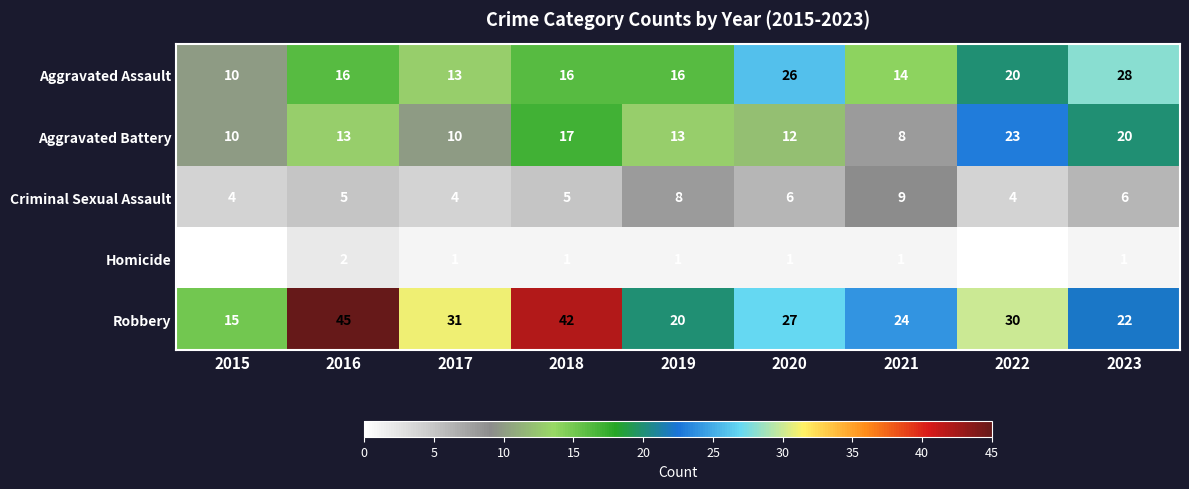

True or false: Aggravated Battery has a value of 6 at 2019.

False